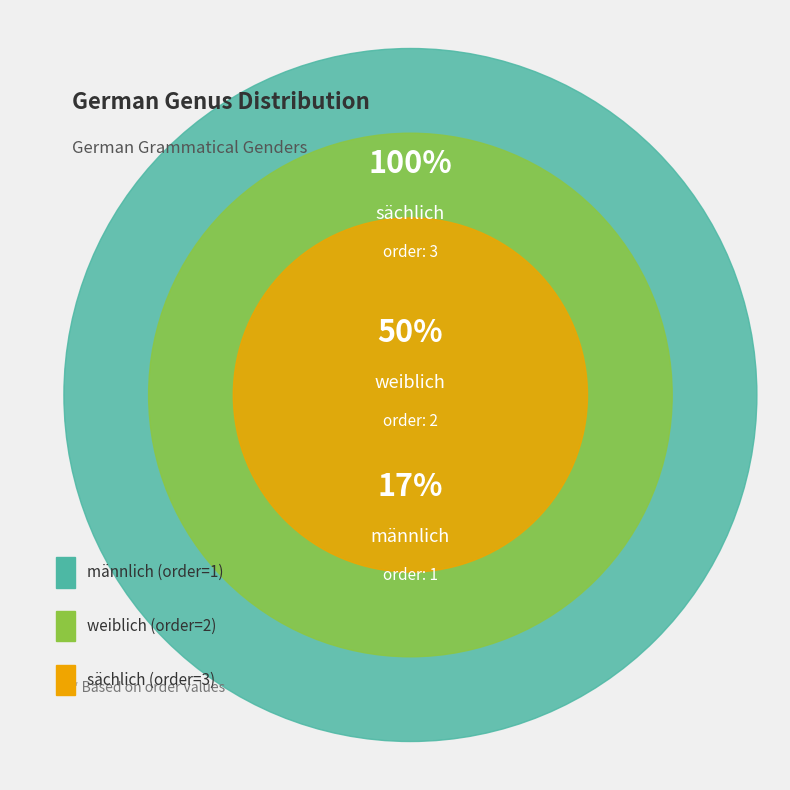

What is the change in value from männlich to sächlich?

+2